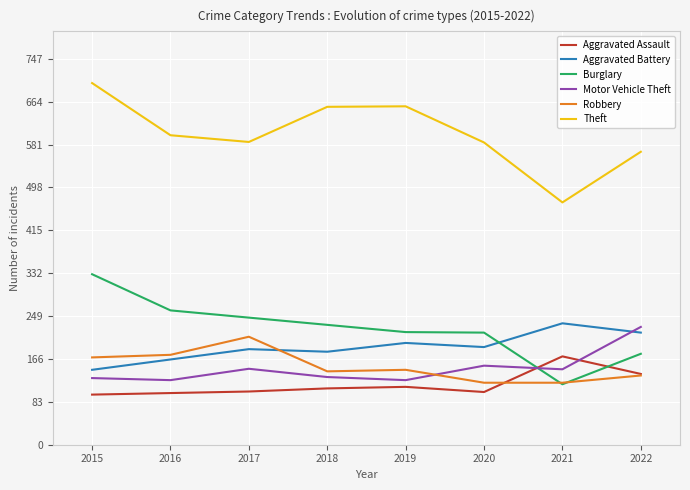

The value of Aggravated Assault at 2019 is 24. True or false?

False